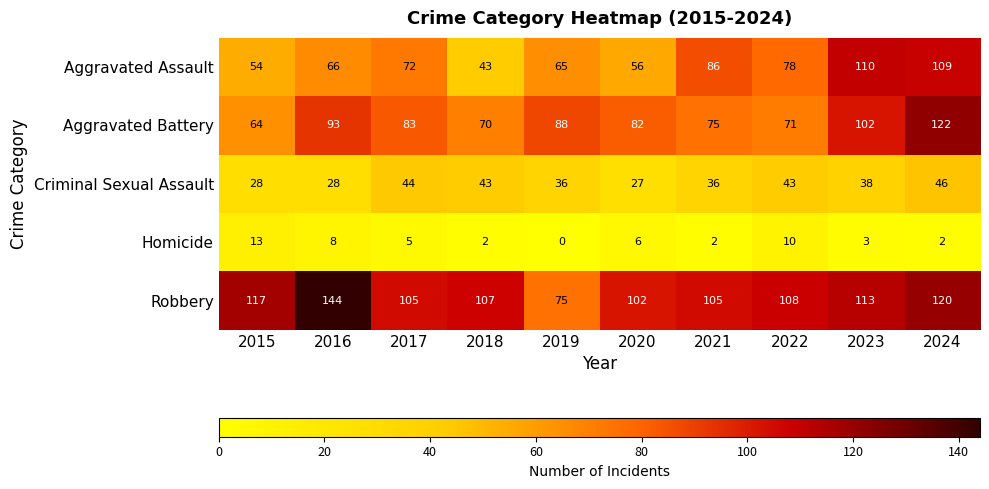

Which series has the largest total across all categories?

Robbery